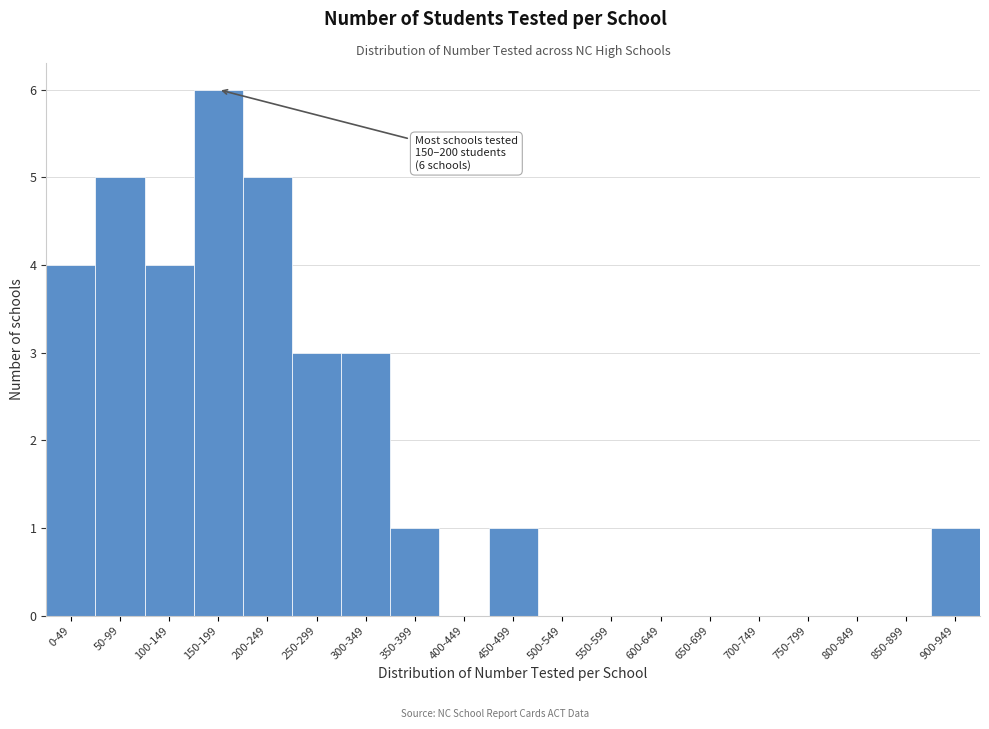

Reading left to right, extract all data points from this chart.

0-49=4	50-99=5	100-149=4	150-199=6	200-249=5	250-299=3	300-349=3	350-399=1	400-449=0	450-499=1	500-549=0	550-599=0	600-649=0	650-699=0	700-749=0	750-799=0	800-849=0	850-899=0	900-949=1